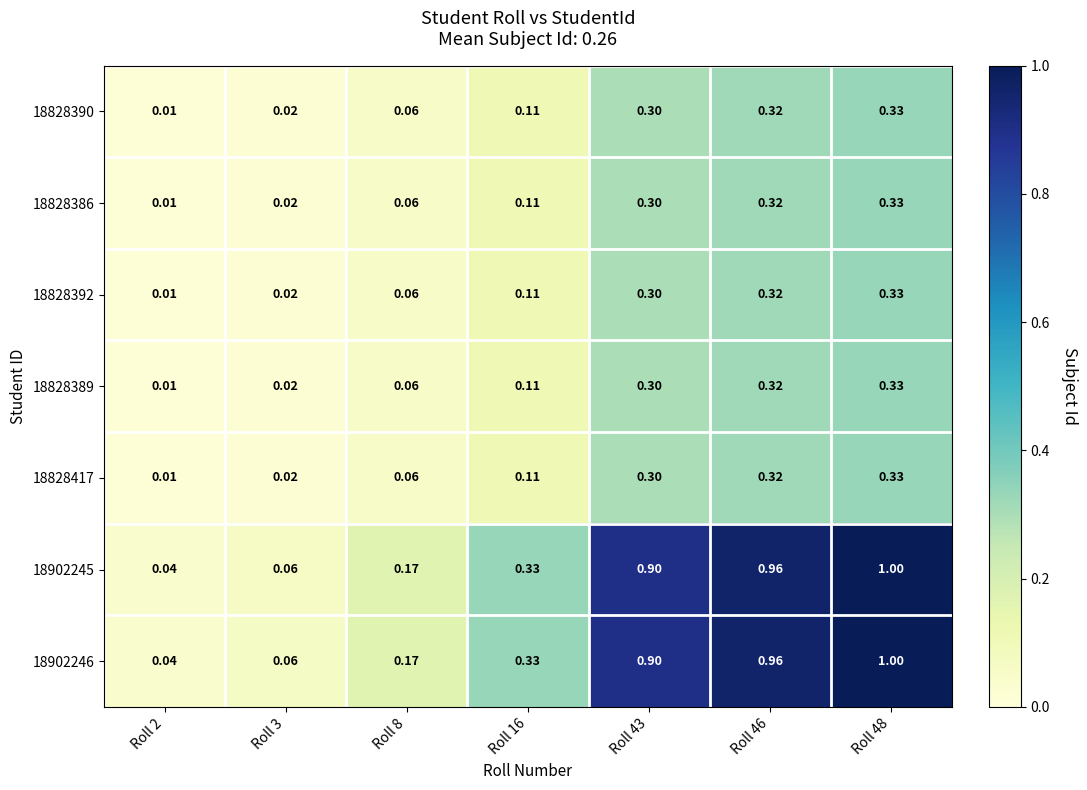

Is the value of 18902246 at Roll 48 greater than the value of 18828389 at Roll 2?

Yes